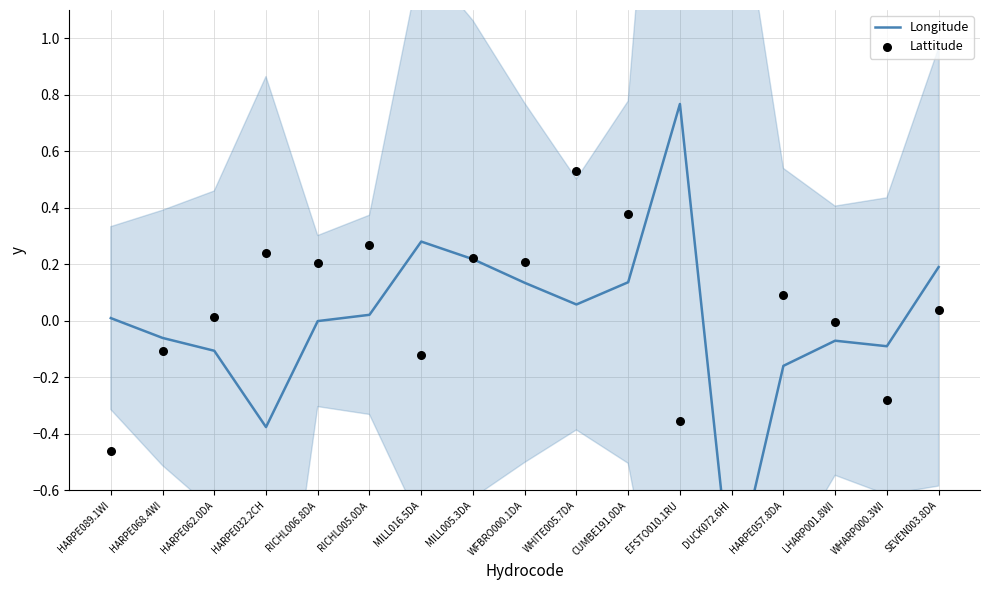

At which category is the sum across all series the highest?

WHITE005.7DA